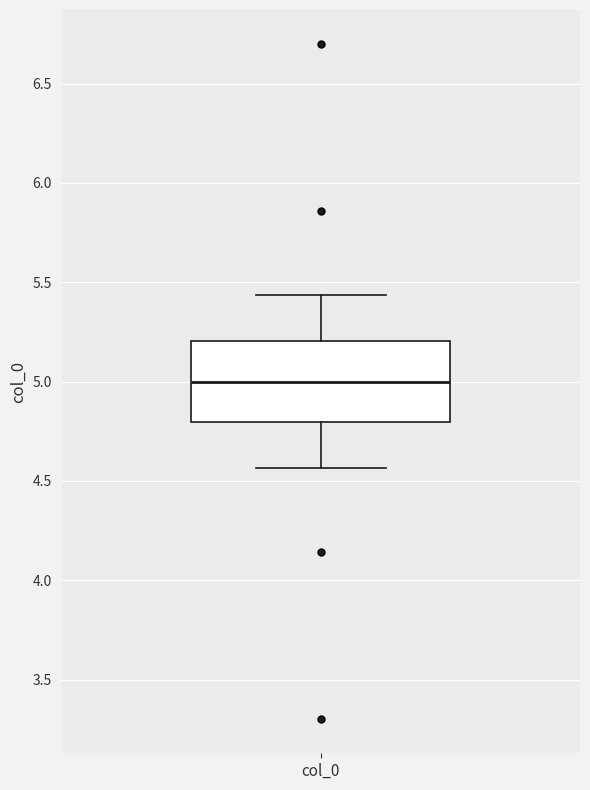

Where does the lower whisker of the box for col_0 end on the y-axis? The values are not printed on the chart, so give them approximately, as read against the axis.

4.55